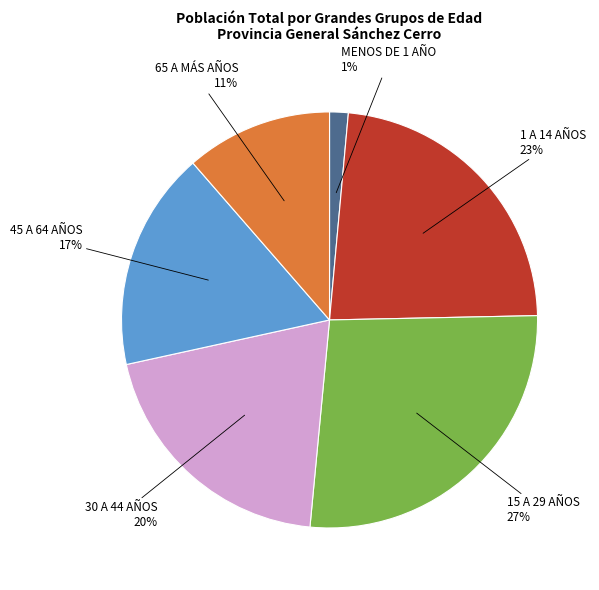

To the nearest percent, what is the average slice percentage?

17%